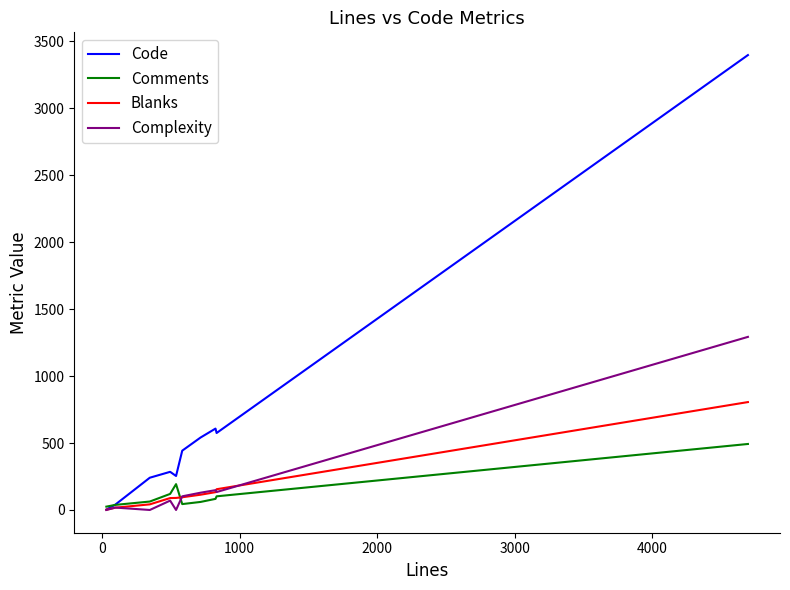

True or false: Blanks and Complexity intersect in this chart.

True